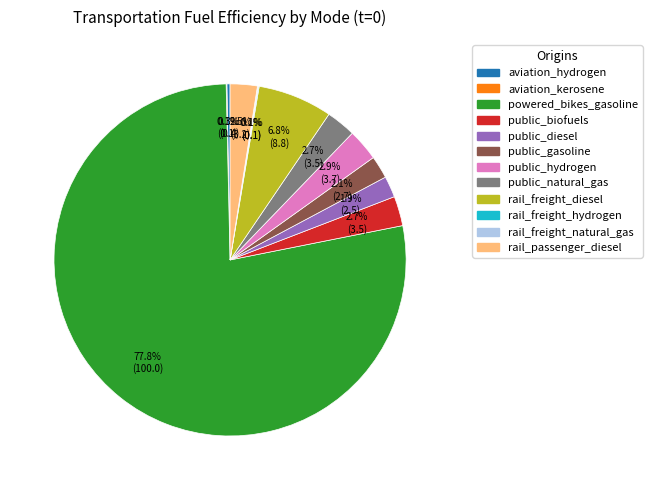

Do aviation_hydrogen and public_natural_gas together represent more than half of the pie?

No